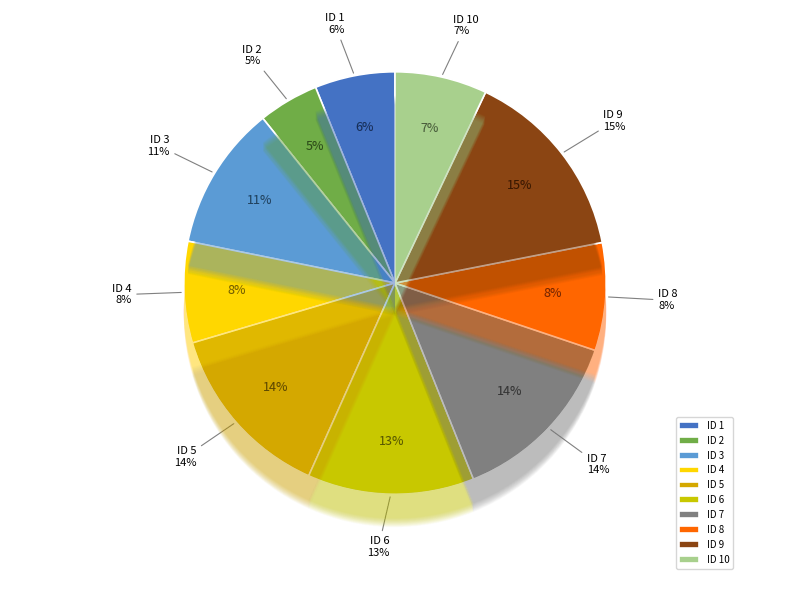

Is there any slice that represents more than half of the pie?

No